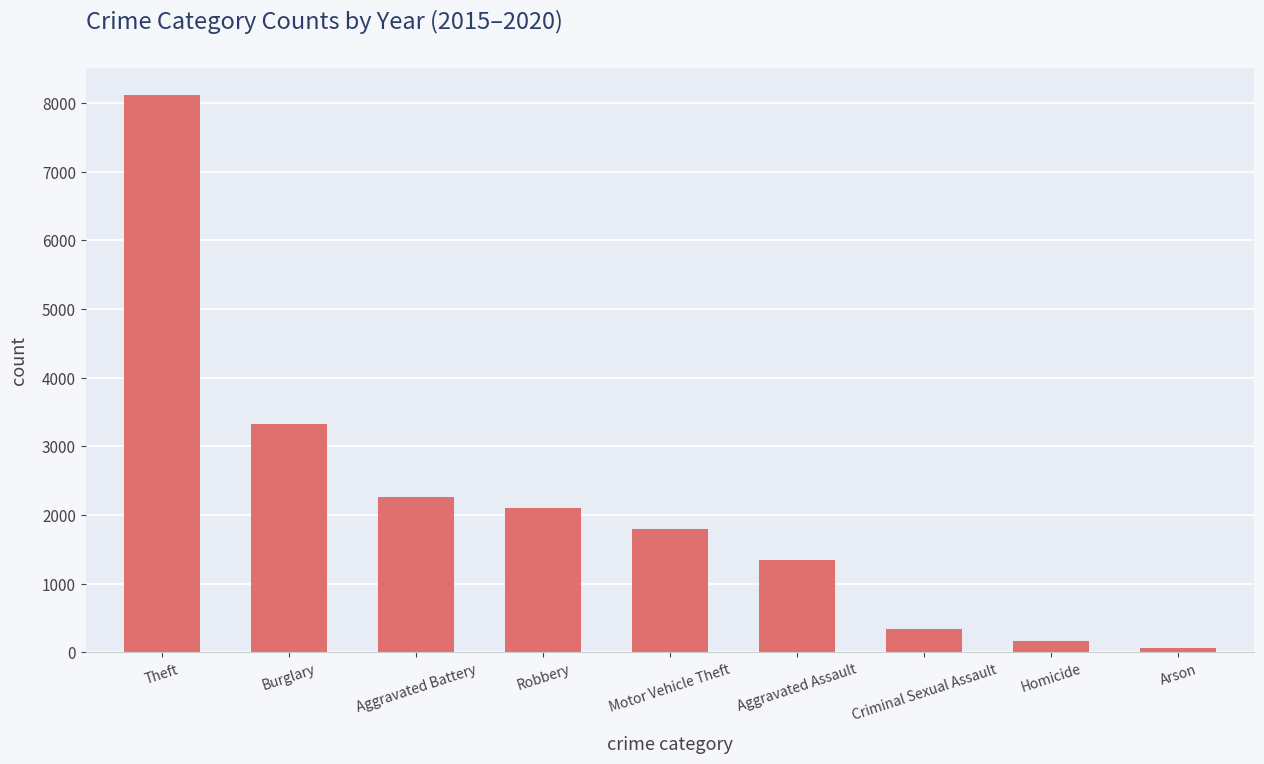

How many data points does each series have?

9